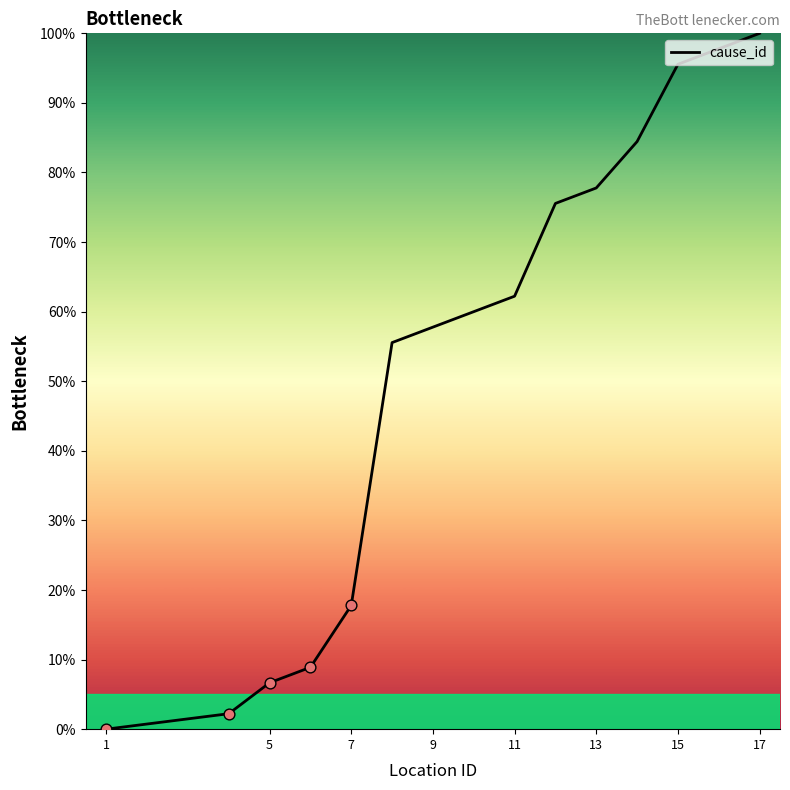

What is the greatest value displayed?

100.0